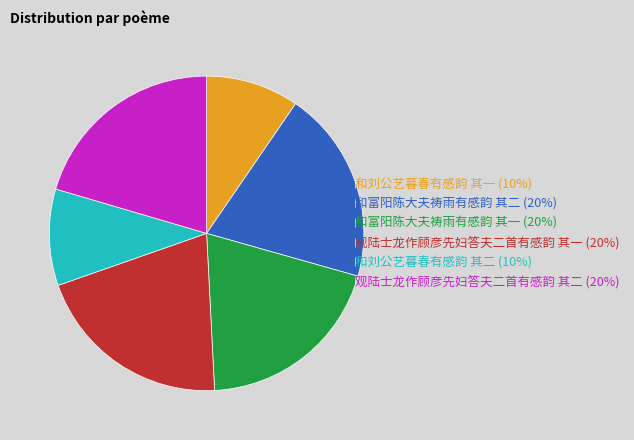

Does 和富阳陈大夫祷雨有感韵 其一 represent more than half of the total?

No